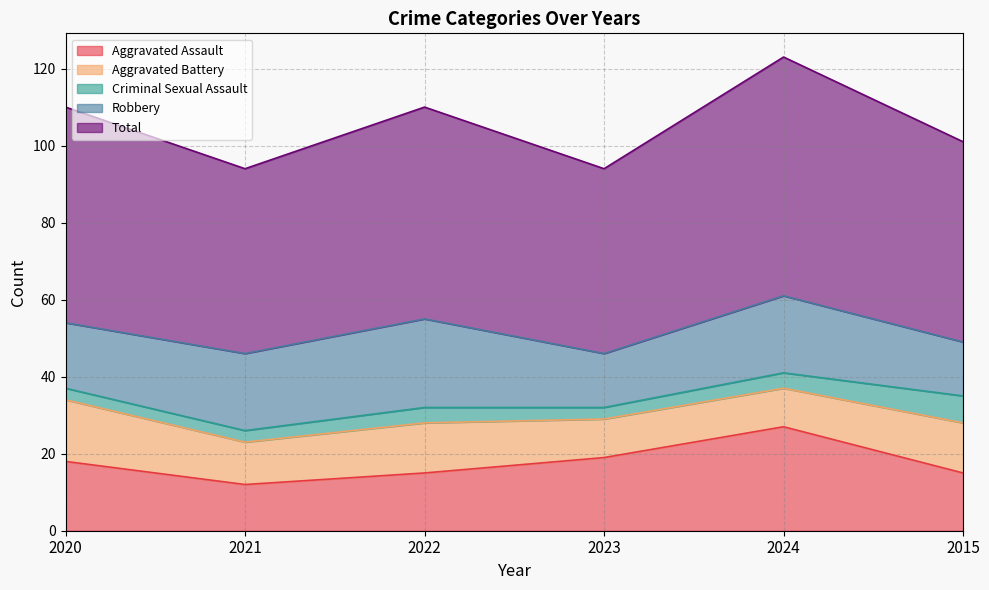

True or false: Criminal Sexual Assault has a value of 7 at 2022.

False